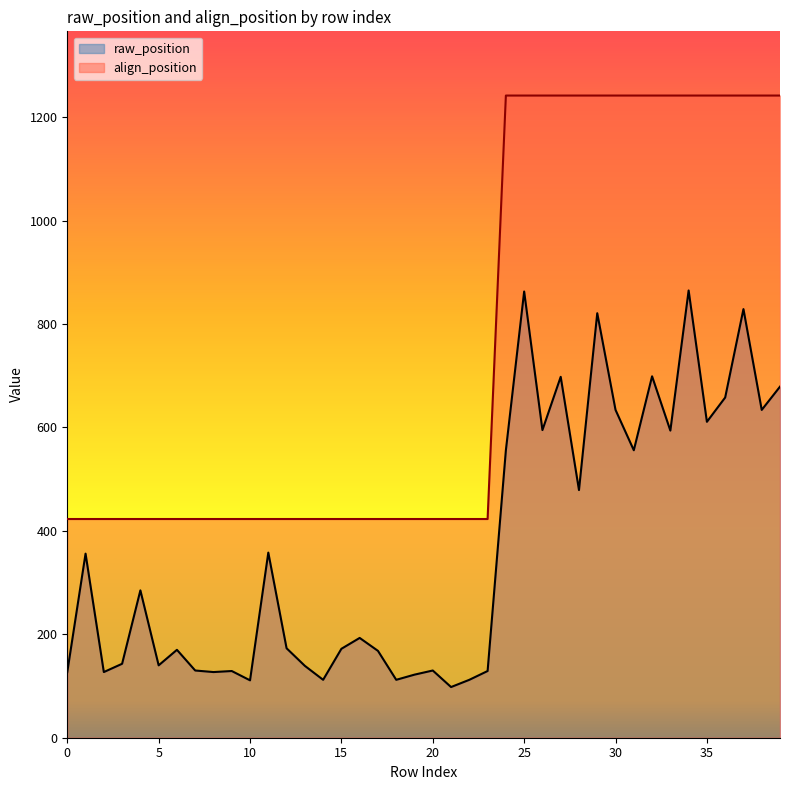

At which category is the sum across all series the highest?

34